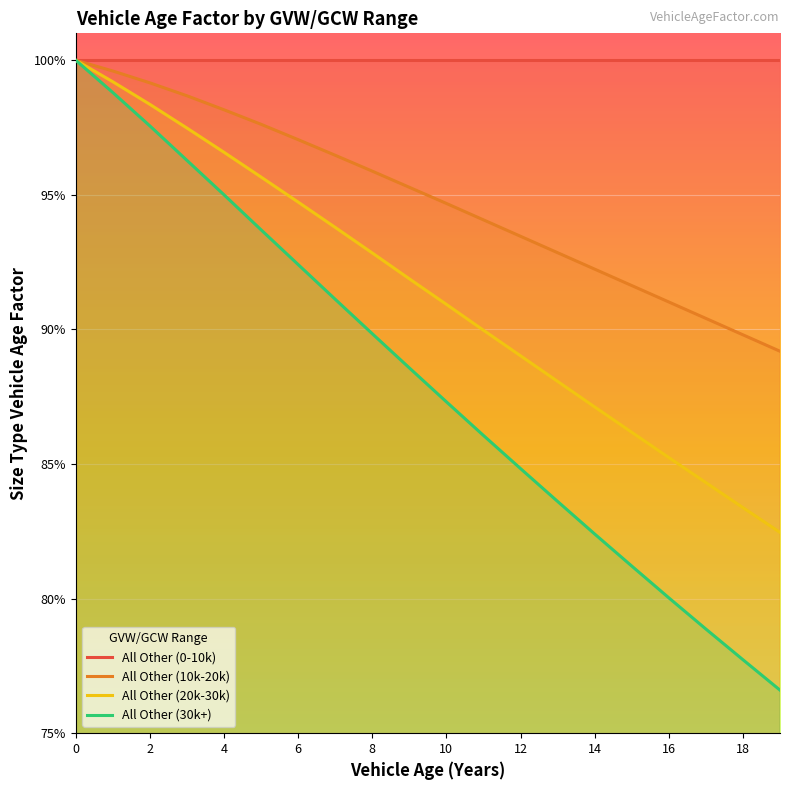

True or false: All Other (30k+) and All Other (10k-20k) cross at least once.

False